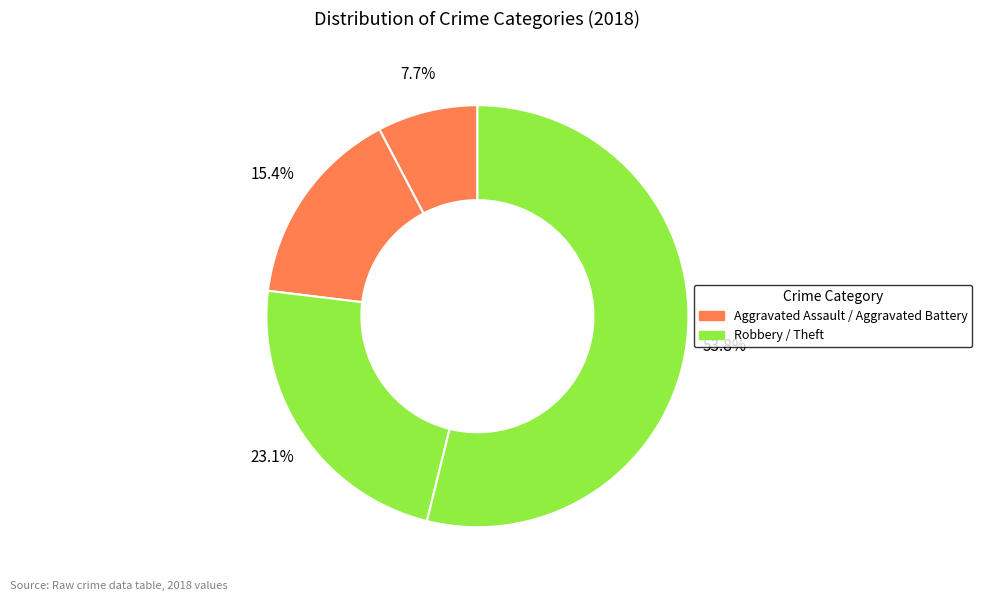

Count the number of slices in the pie.

4